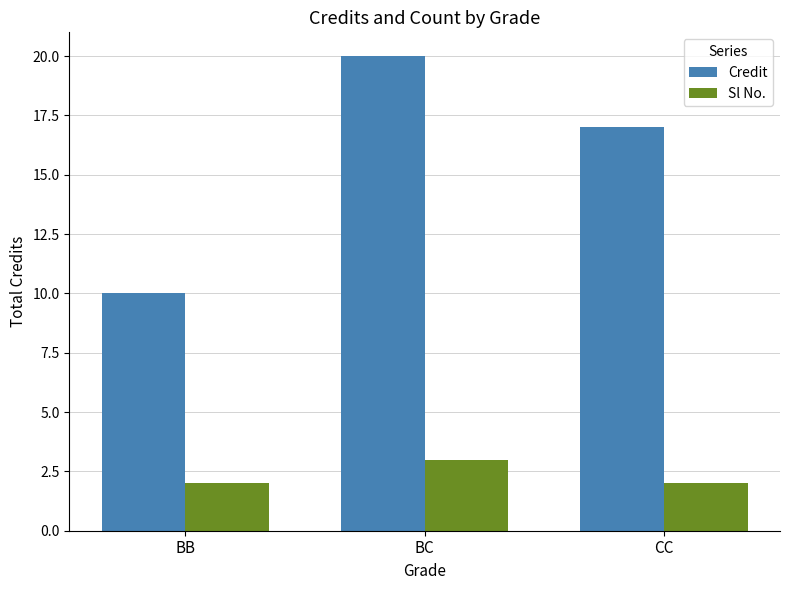

Where does the Credit series first go above 17?

BC